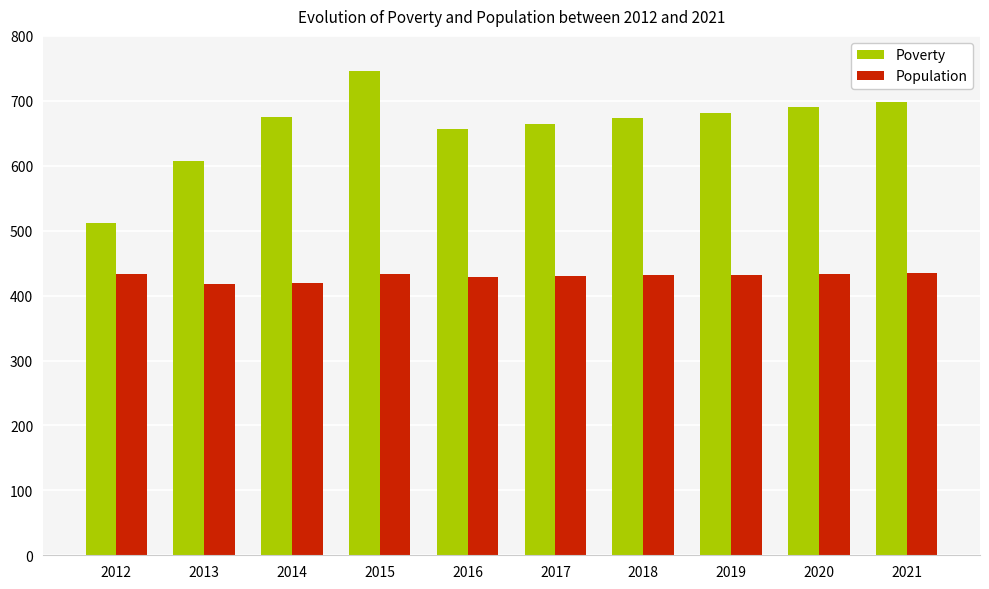

Rank the series at 2018 from highest to lowest value.

Poverty, Population